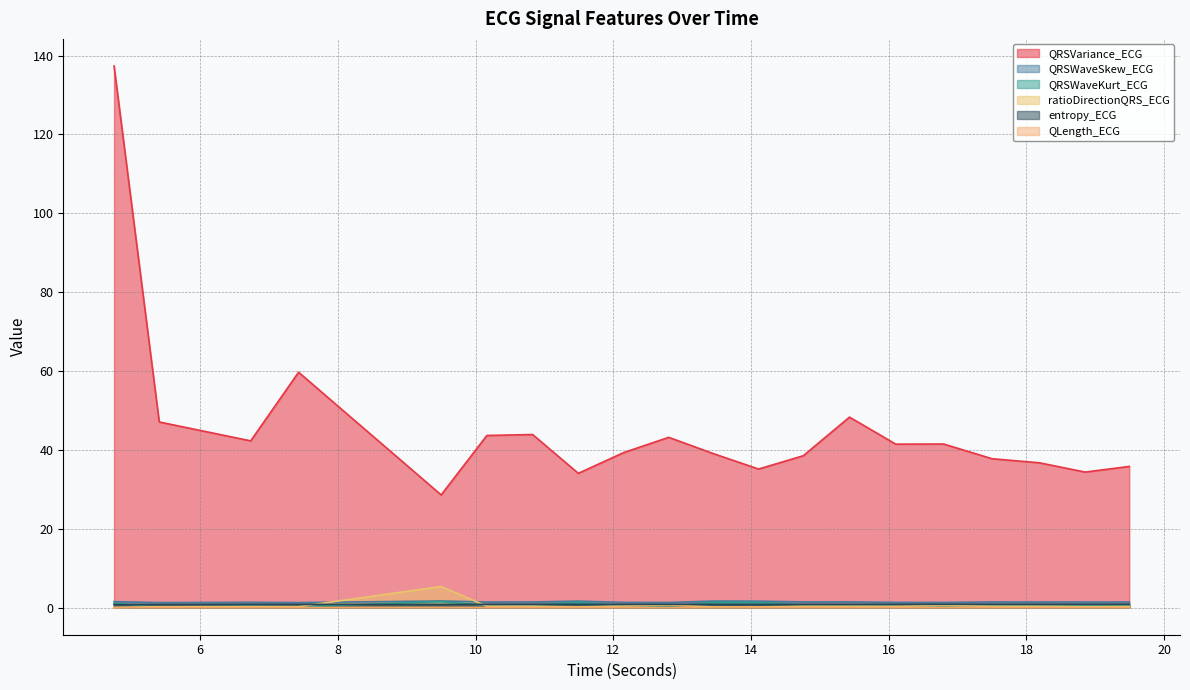

How many entropy_ECG values are between 0 and 1?

20